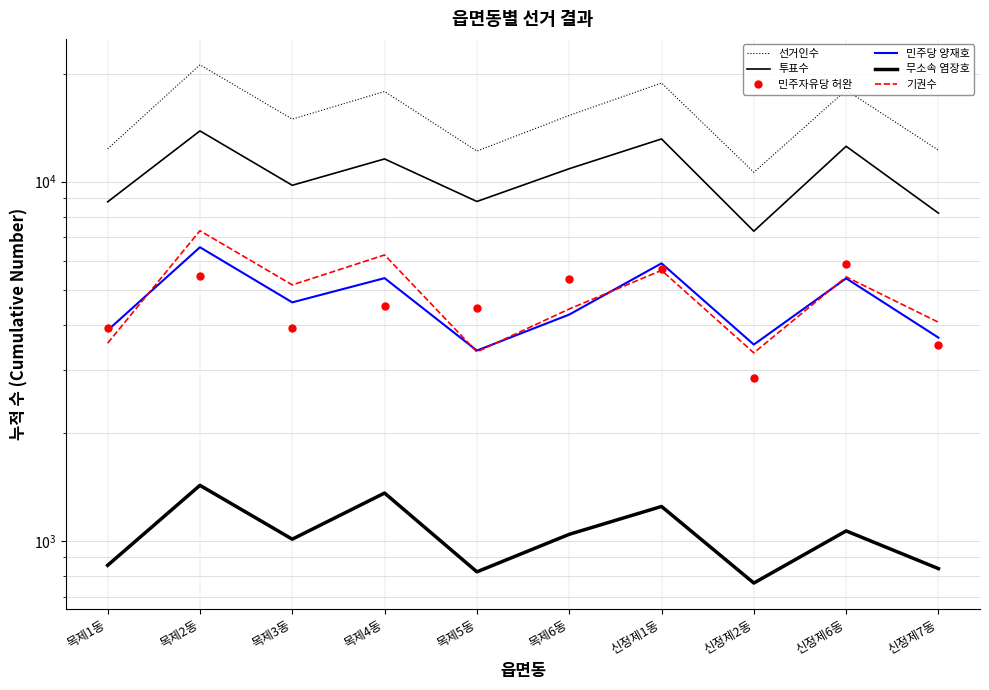

What is the average value of the 민주자유당 허완 series?

4564